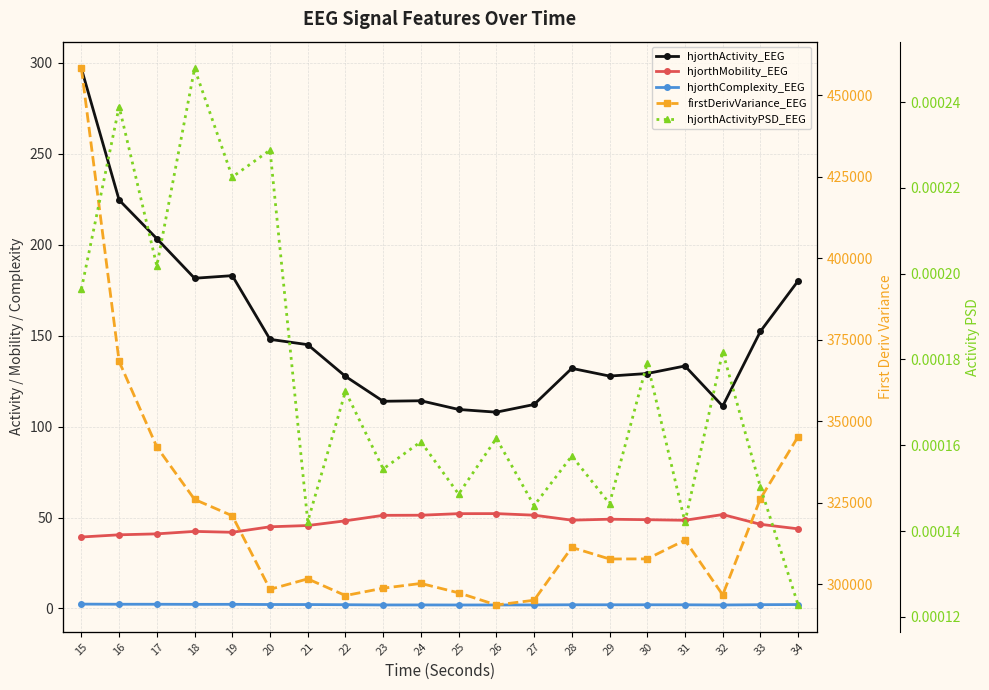

Between 32 and 28, which is larger?

28